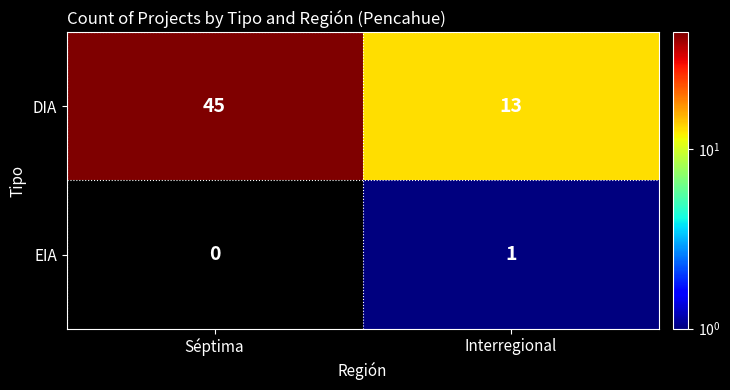

What is the spread (max minus min) of values at Interregional?

12